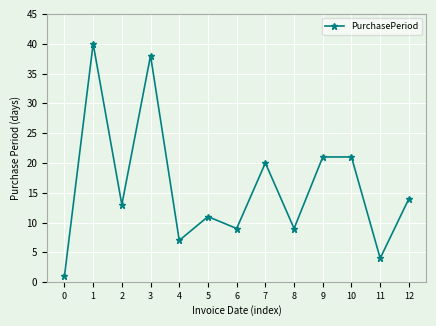

How many categories are shown in the chart?

13